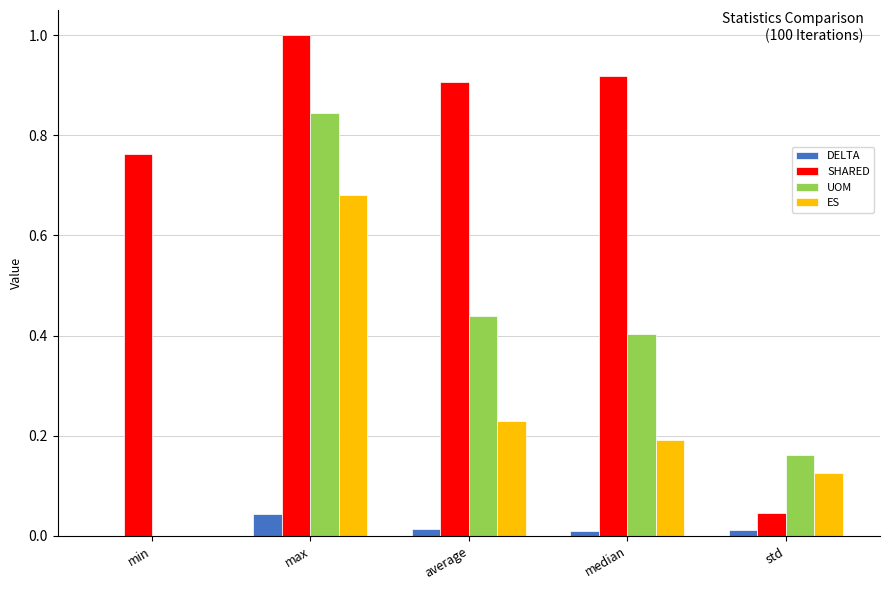

True or false: DELTA has a value of 0.1 at max.

False